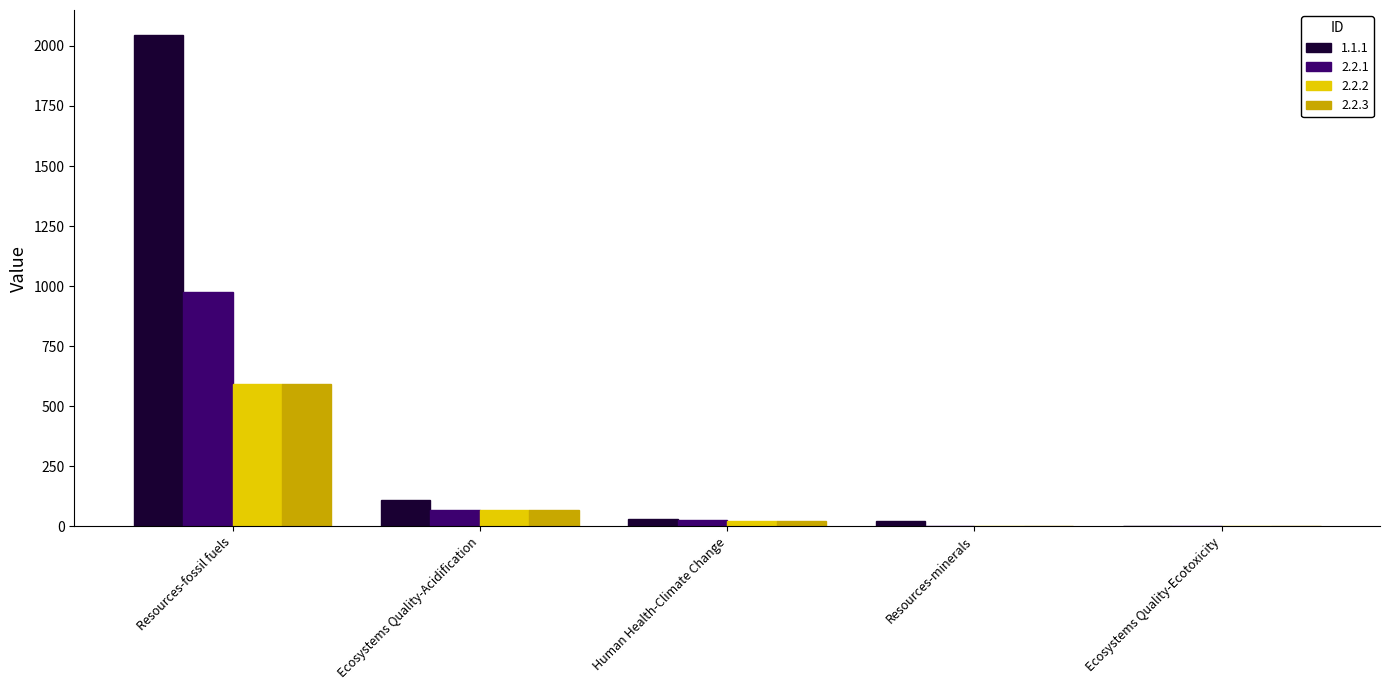

What is the total value across all series at Ecosystems Quality-Ecotoxicity?

3.1